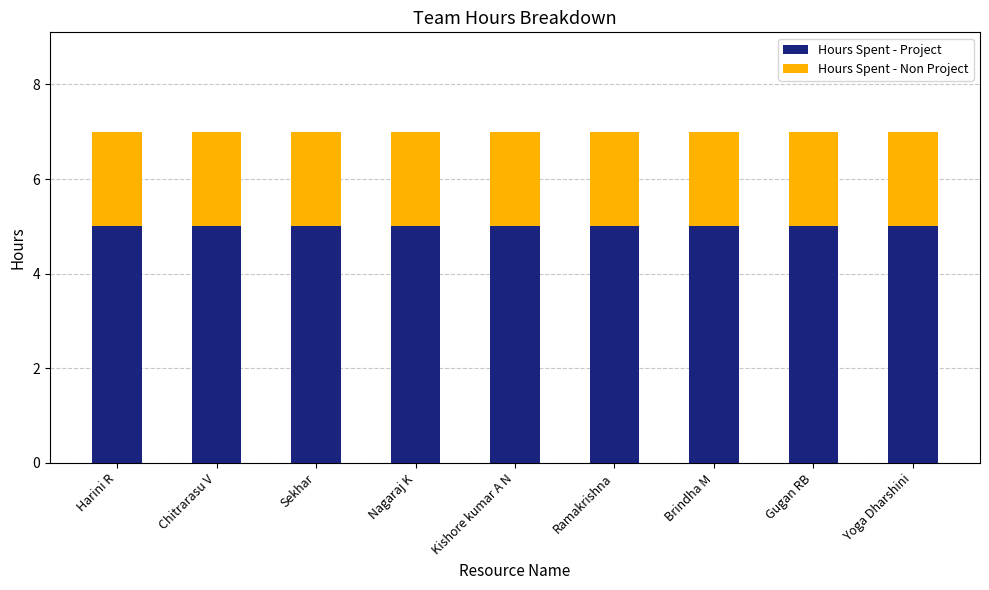

True or false: Hours Spent - Project has a value of 3 at Ramakrishna.

False